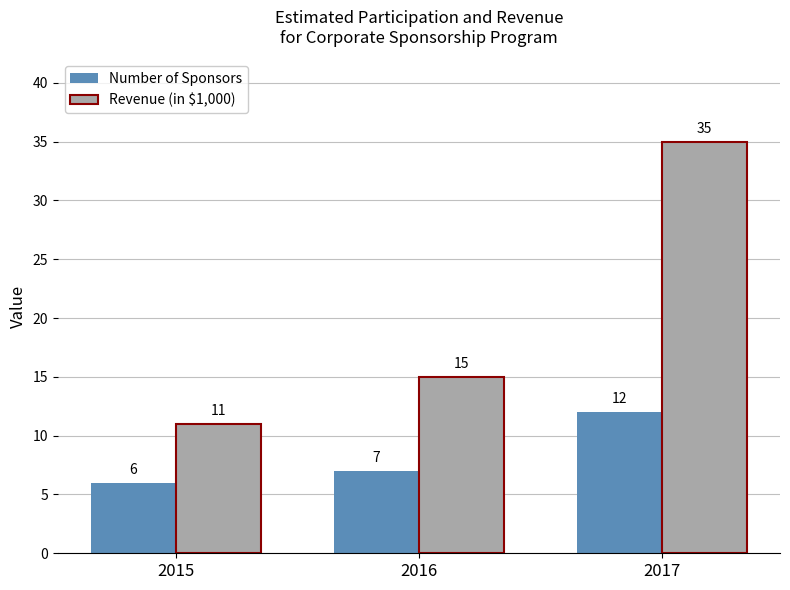

What are all the series names shown in the legend?

Number of Sponsors, Revenue (in $1,000)